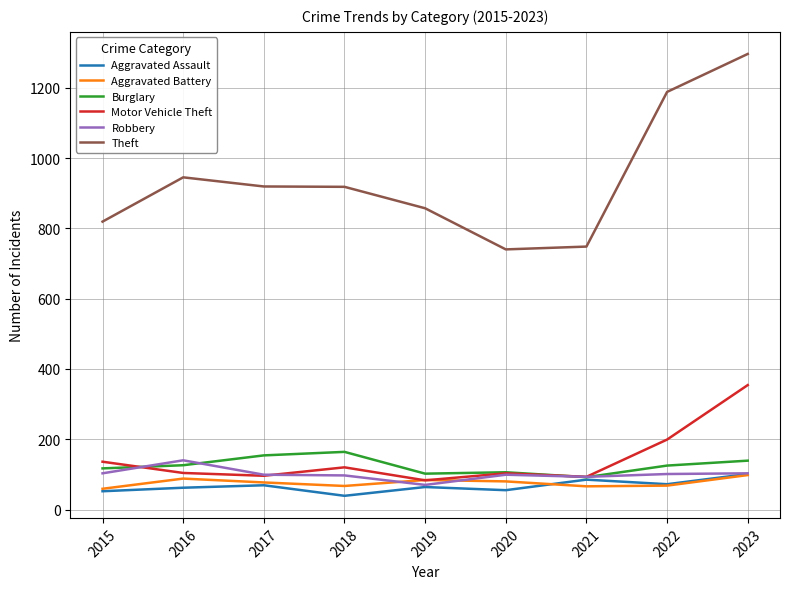

Read the Theft value at 2020.

740